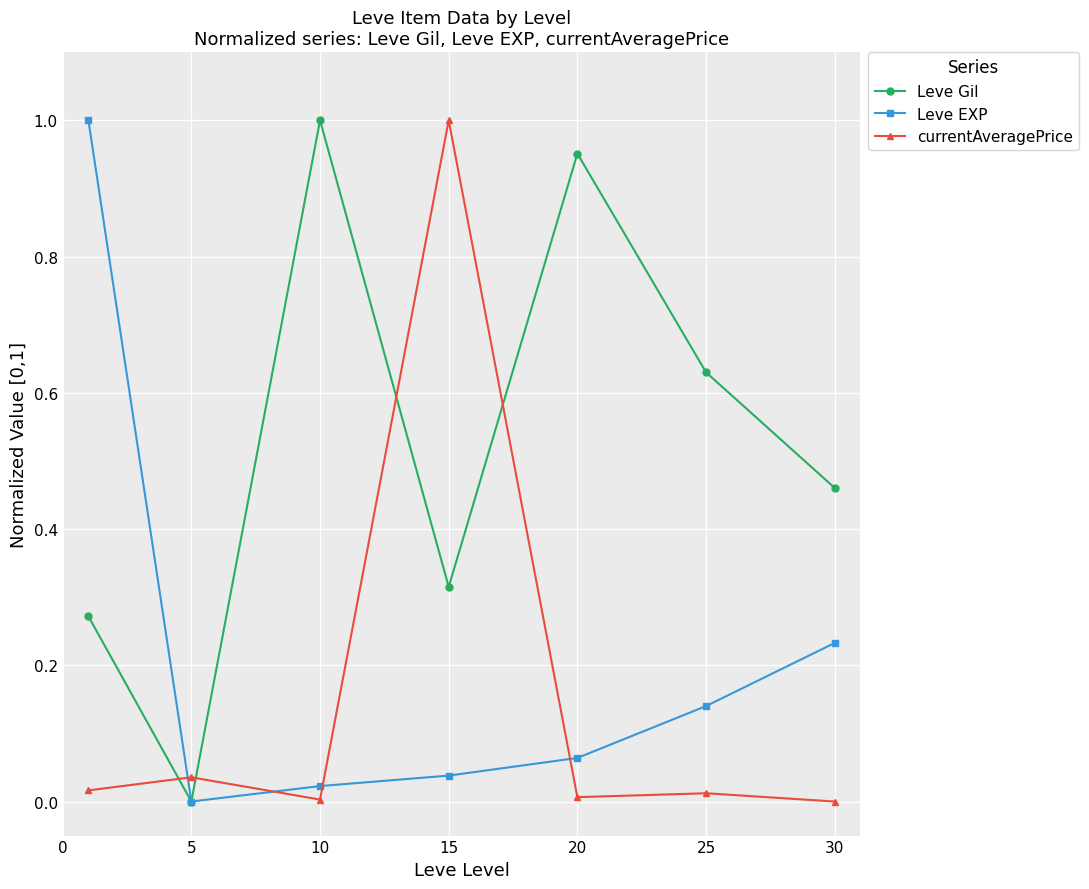

True or false: currentAveragePrice has more than 0 points higher than both neighbors.

True